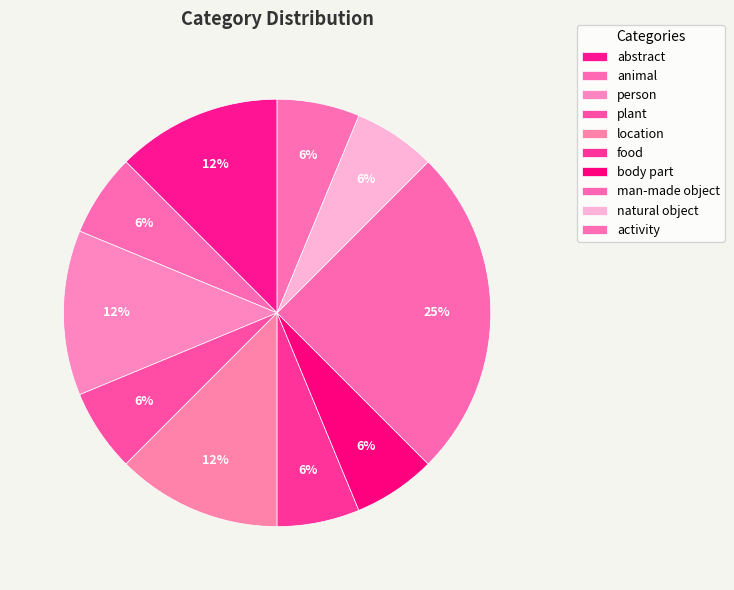

What is the change in value from abstract to man-made object?

+10